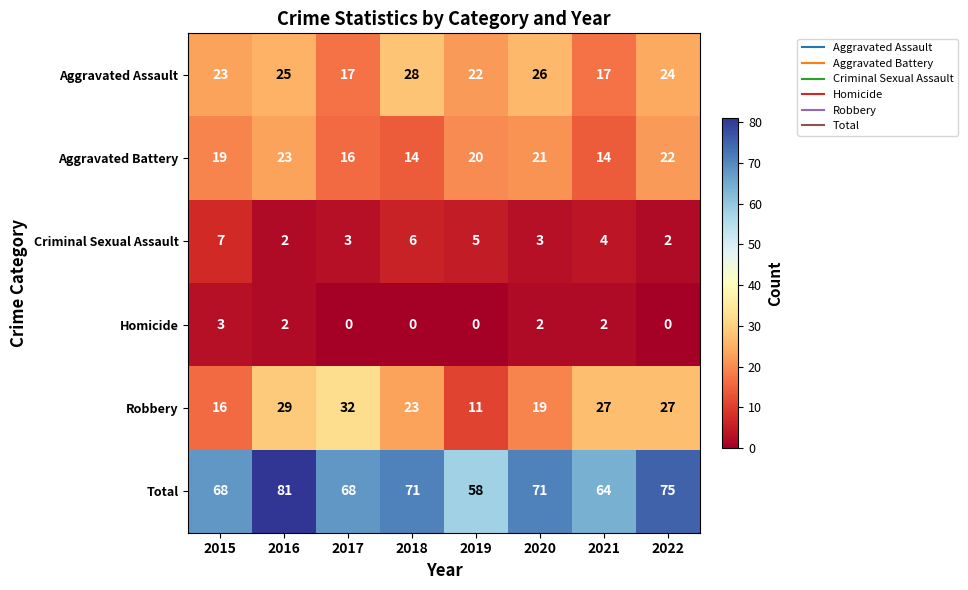

How many series are shown in this chart?

6